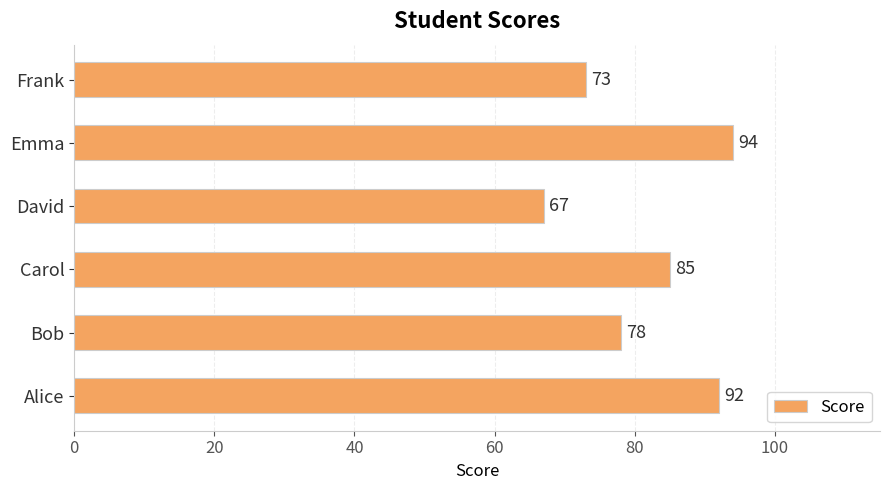

Rank the categories by value from highest to lowest.

Emma, Alice, Carol, Bob, Frank, David